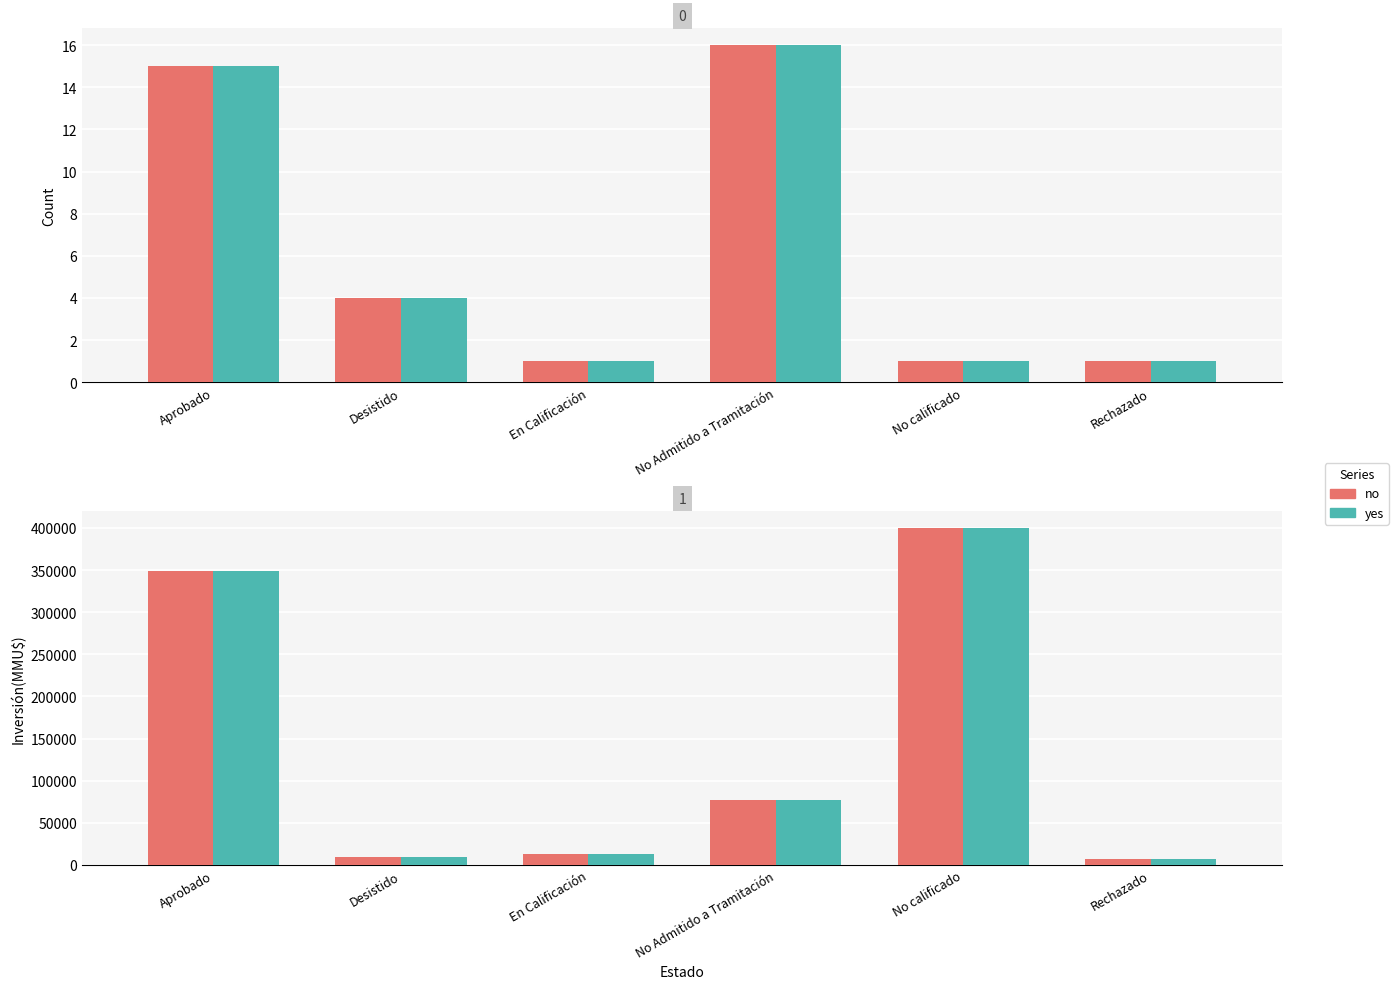

Reading left to right, transcribe all the data shown in this chart.

Count: Aprobado=15	Desistido=4	En Calificación=1	No Admitido a Tramitación=16	No calificado=1	Rechazado=1
Count_teal: Aprobado=15	Desistido=4	En Calificación=1	No Admitido a Tramitación=16	No calificado=1	Rechazado=1
Inversión(MMU$): Aprobado=349387	Desistido=9250	En Calificación=13250	No Admitido a Tramitación=77566	No calificado=400000	Rechazado=7000
Inversión_teal: Aprobado=349387	Desistido=9250	En Calificación=13250	No Admitido a Tramitación=77566	No calificado=400000	Rechazado=7000